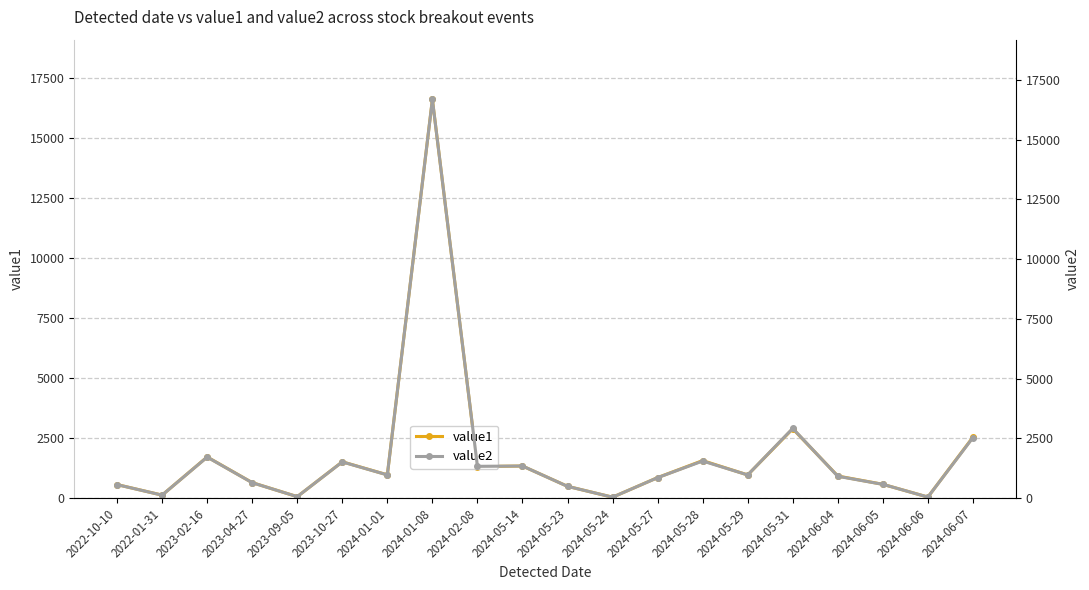

What is the label of the 12th point from the right?

2024-02-08